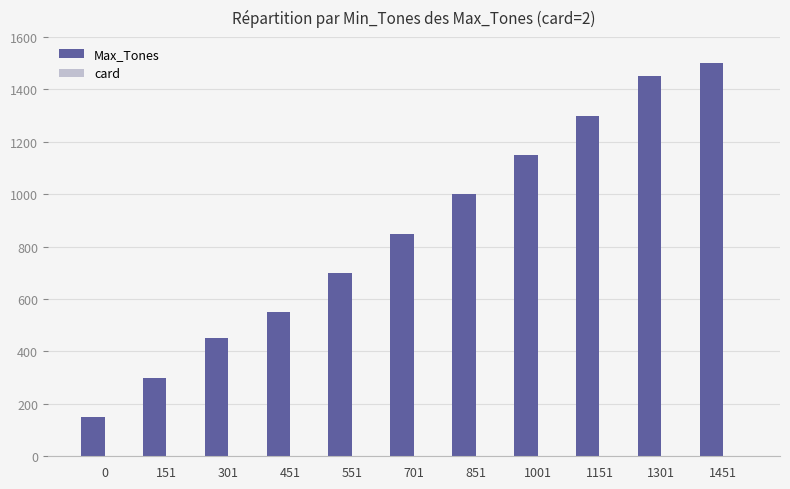

What is the maximum value shown in the chart?

1500